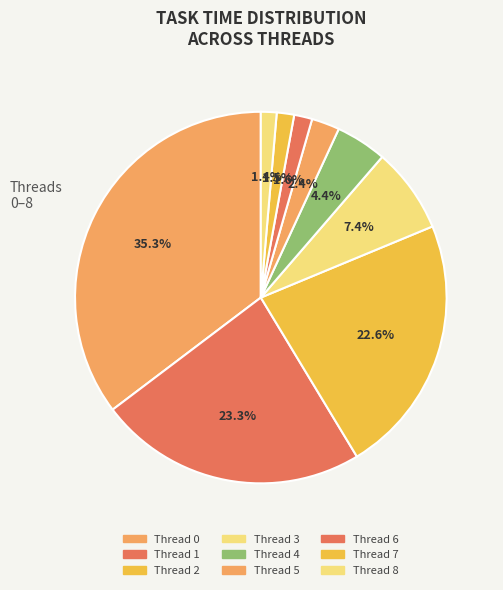

To the nearest percent, what is the difference between the Thread 0 and Thread 1 slice percentages?

12%